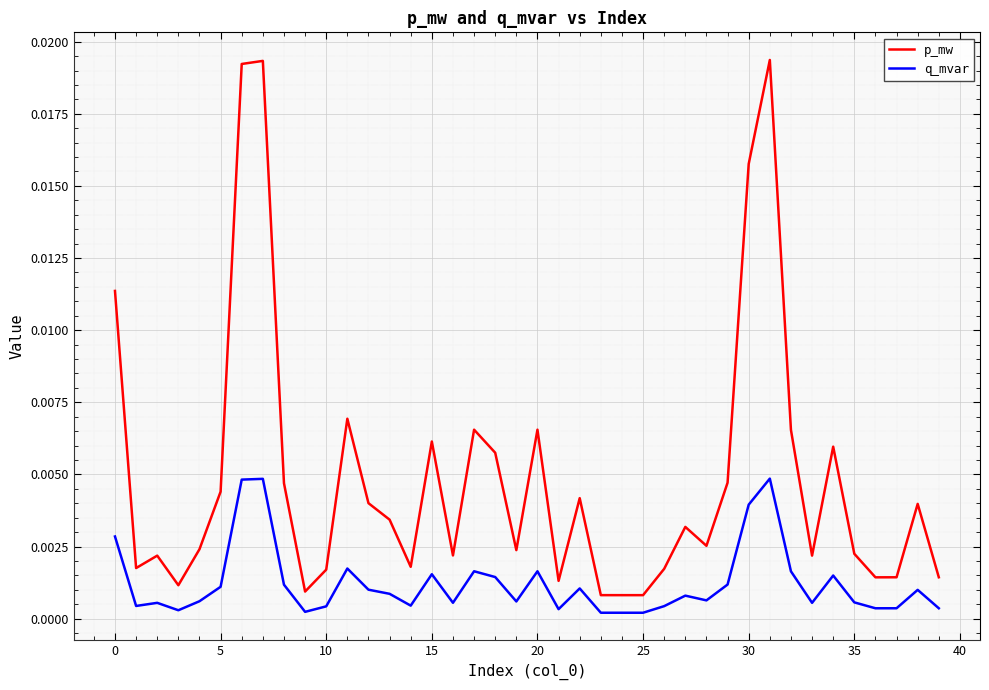

How many distinct data groups are displayed?

2